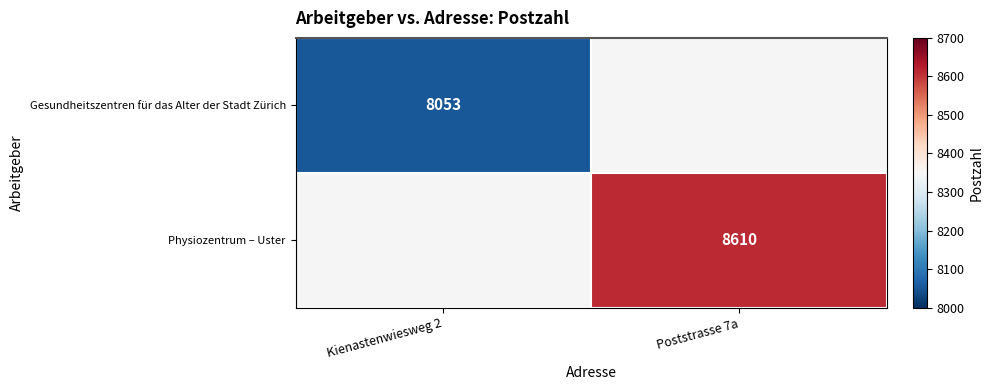

The value of Gesundheitszentren für das Alter der Stadt Zürich at Kienastenwiesweg 2 is 8053. True or false?

True